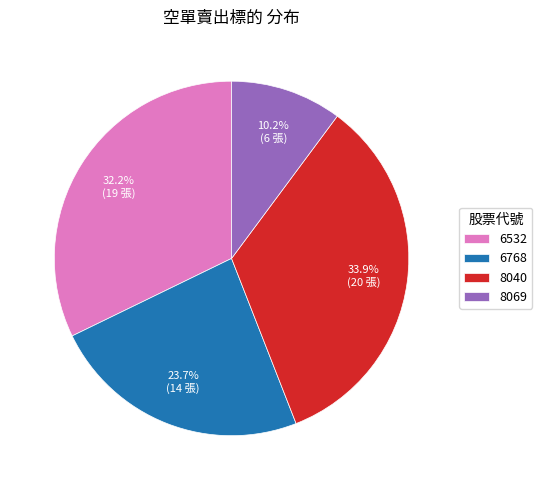

Combined, what portion of the pie is 6768 and 8040?

57.6%